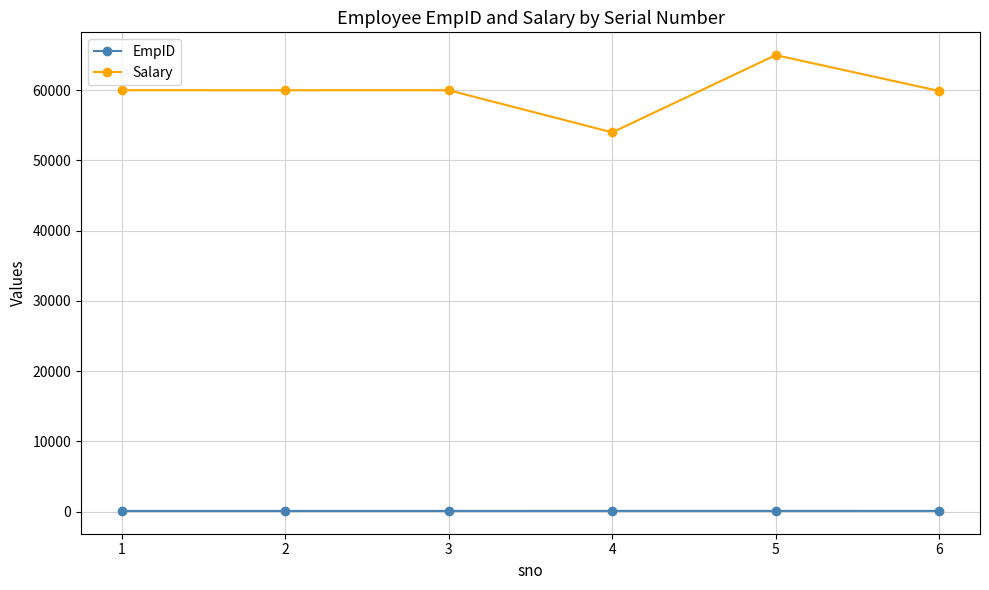

Does the chart display data point markers on the line(s)?

Yes